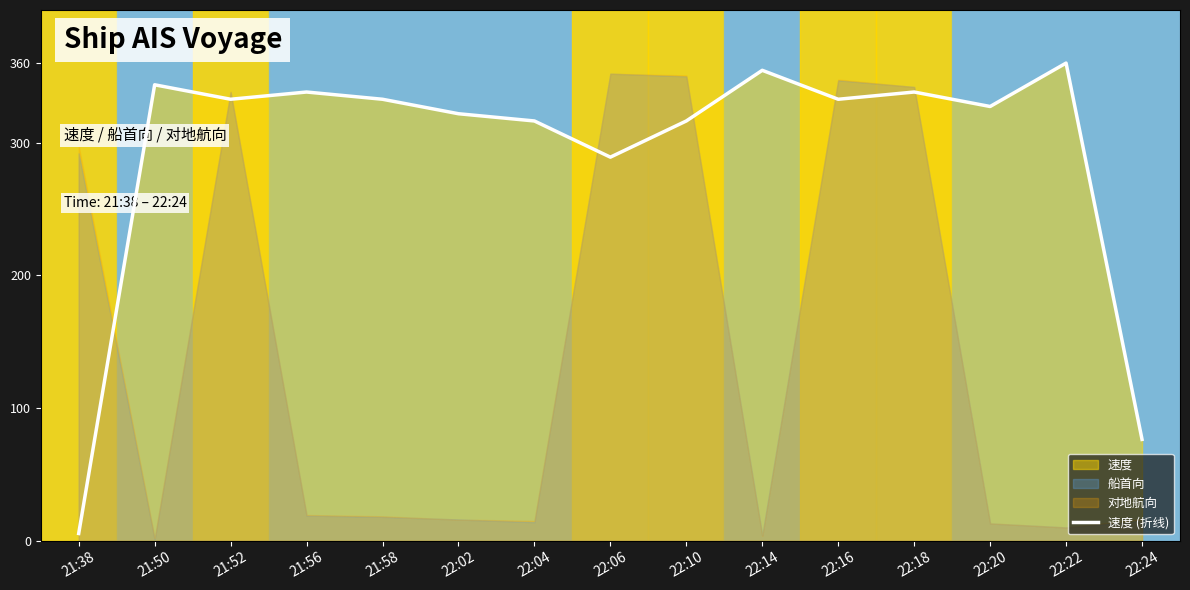

How many points are higher than both their immediate neighbors (excluding endpoints)?

5